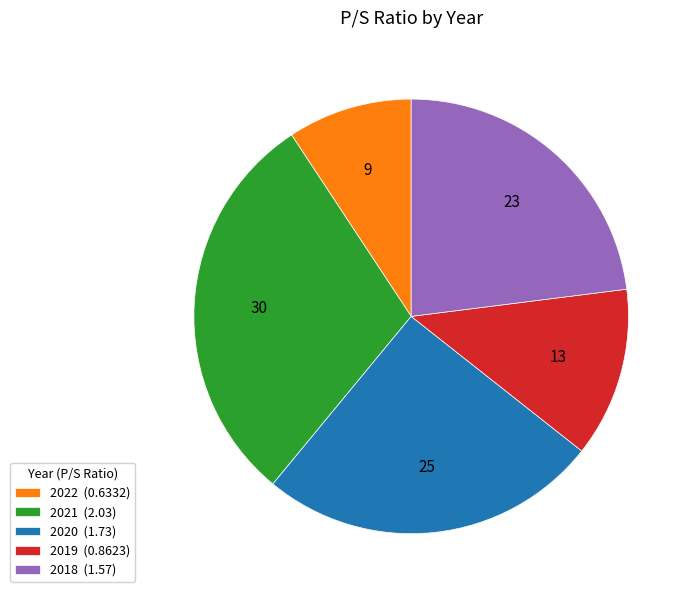

Is 2018 the majority of the pie?

No